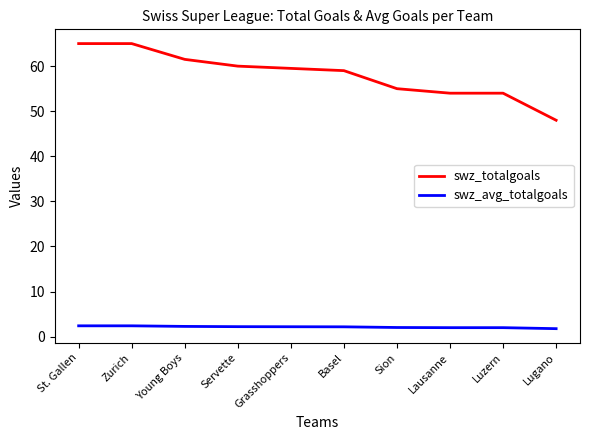

Between Zurich and Lausanne, which series saw the biggest shift?

swz_totalgoals